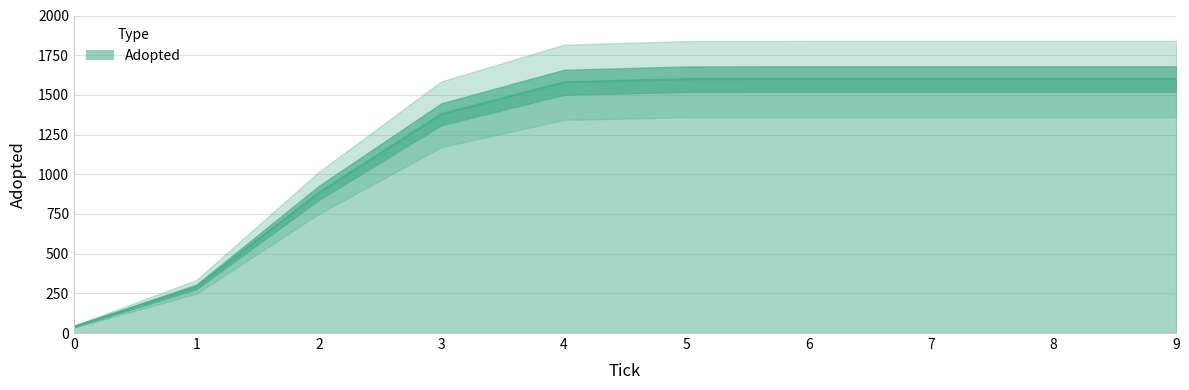

What is the ratio of the value at 3.0 to the value at 6.0?

0.9